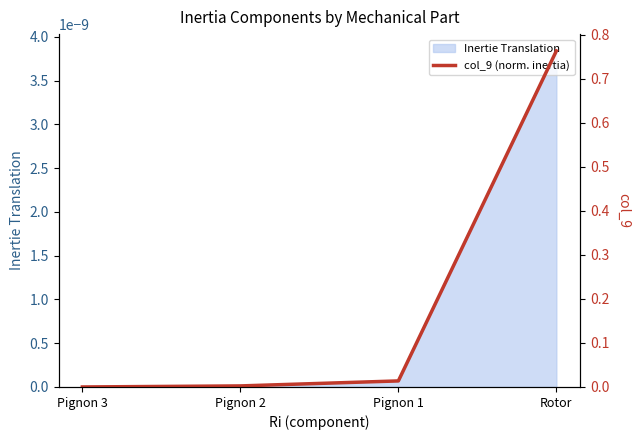

Where is the data nearest to the value 0?

Pignon 3